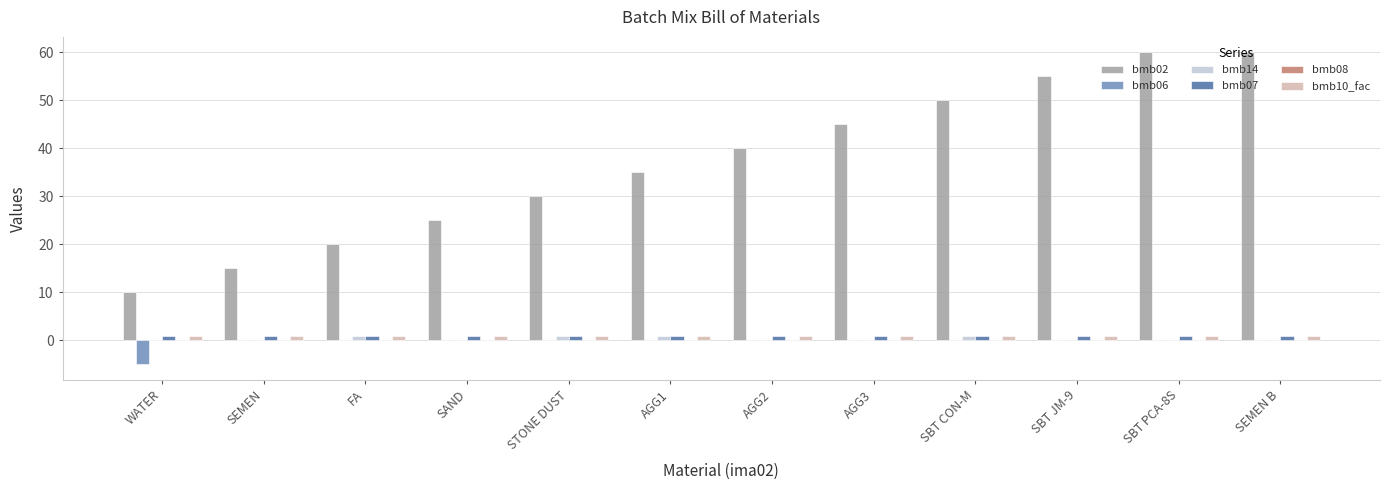

How many data points does each series have?

12